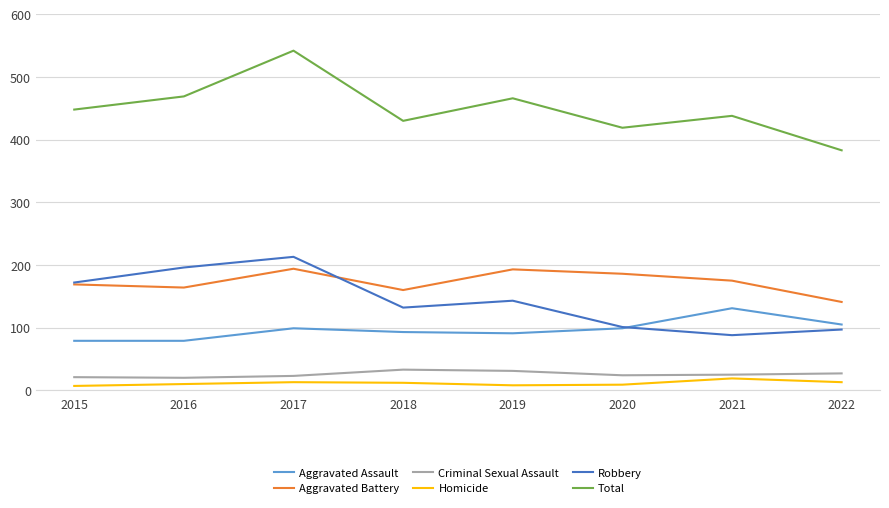

At which label does Total reach its peak?

2017